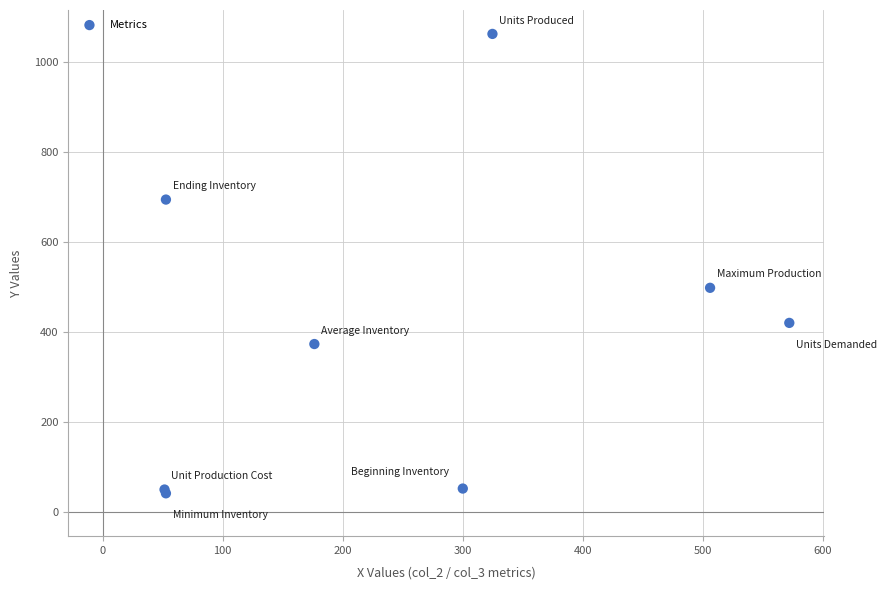

What Y value in the scatter plot is closest to 552?

499.0